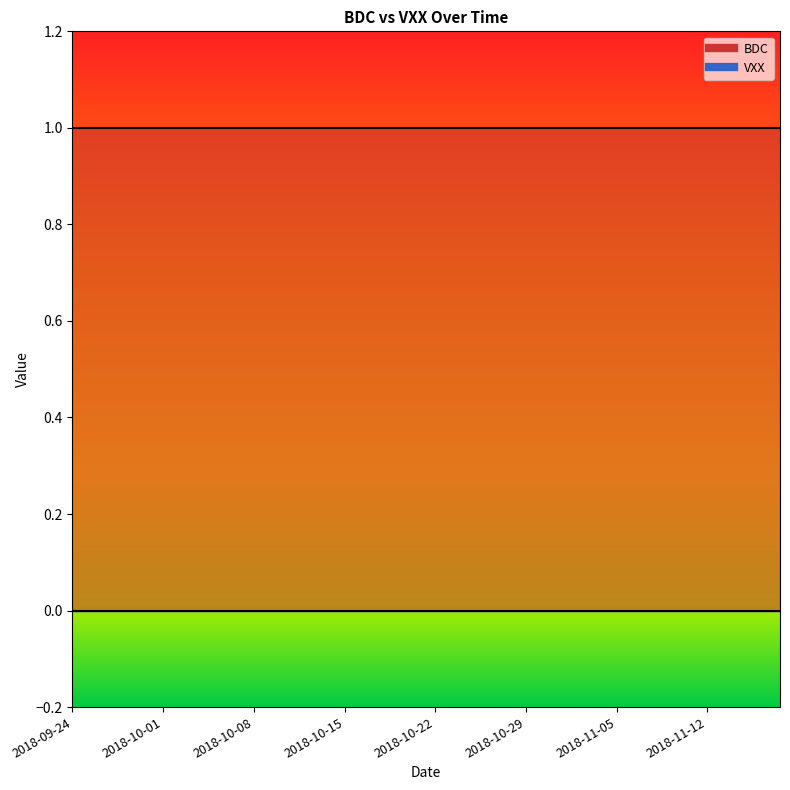

Reading left to right, extract all data points from this chart.

BDC: 2018-09-24=1	2018-09-25=1	2018-09-26=1	2018-09-27=1	2018-09-28=1	2018-10-01=1	2018-10-02=1	2018-10-03=1	2018-10-04=1	2018-10-05=1	2018-10-08=1	2018-10-09=1	2018-10-10=1	2018-10-11=1	2018-10-12=1	2018-10-15=1	2018-10-16=1	2018-10-17=1	2018-10-18=1	2018-10-19=1	2018-10-22=1	2018-10-23=1	2018-10-24=1	2018-10-25=1	2018-10-26=1	2018-10-29=1	2018-10-30=1	2018-10-31=1	2018-11-01=1	2018-11-02=1	2018-11-05=1	2018-11-06=1	2018-11-07=1	2018-11-08=1	2018-11-09=1	2018-11-12=1	2018-11-13=1	2018-11-14=1	2018-11-15=1	2018-11-16=1
VXX: 2018-09-24=0	2018-09-25=0	2018-09-26=0	2018-09-27=0	2018-09-28=0	2018-10-01=0	2018-10-02=0	2018-10-03=0	2018-10-04=0	2018-10-05=0	2018-10-08=0	2018-10-09=0	2018-10-10=0	2018-10-11=0	2018-10-12=0	2018-10-15=0	2018-10-16=0	2018-10-17=0	2018-10-18=0	2018-10-19=0	2018-10-22=0	2018-10-23=0	2018-10-24=0	2018-10-25=0	2018-10-26=0	2018-10-29=0	2018-10-30=0	2018-10-31=0	2018-11-01=0	2018-11-02=0	2018-11-05=0	2018-11-06=0	2018-11-07=0	2018-11-08=0	2018-11-09=0	2018-11-12=0	2018-11-13=0	2018-11-14=0	2018-11-15=0	2018-11-16=0